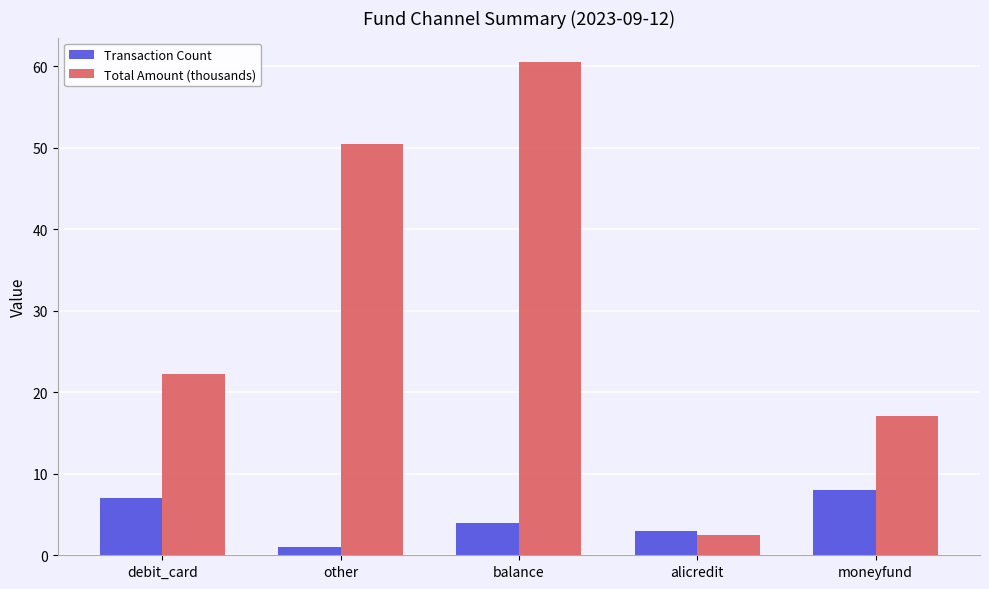

Reading left to right, extract all data points from this chart.

Transaction Count: debit_card=7.0	other=1.0	balance=4.0	alicredit=3.0	moneyfund=8.0
Total Amount (thousands): debit_card=22.2	other=50.5	balance=60.5	alicredit=2.5	moneyfund=17.1